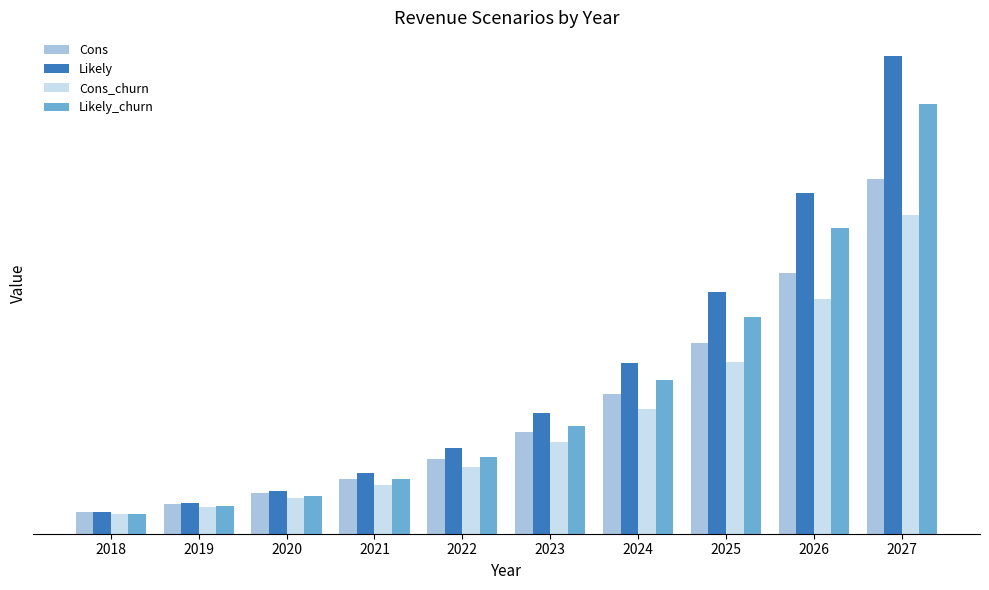

Is it true that Likely equals 3194.8 at 2023?

False